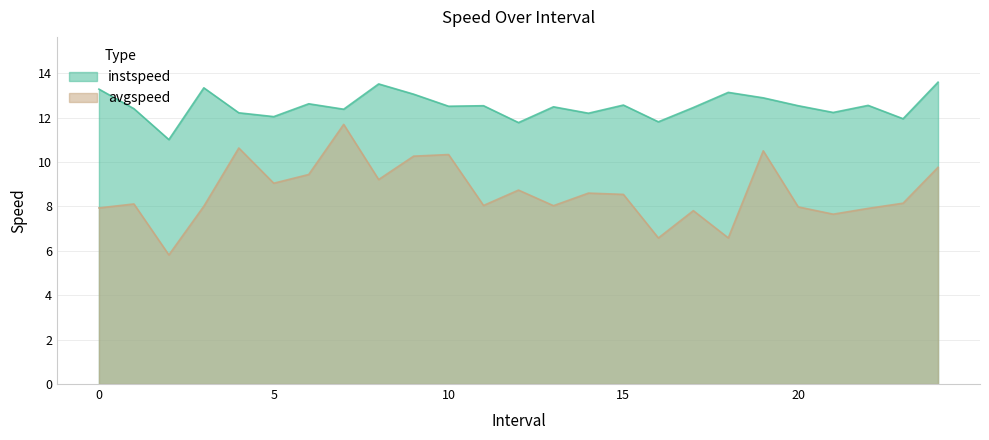

Reading left to right, extract all data points from this chart.

instspeed: 0=13.3	1=12.4	2=11.0	3=13.3	4=12.2	5=12.0	6=12.6	7=12.4	8=13.5	9=13.1	10=12.5	11=12.5	12=11.8	13=12.5	14=12.2	15=12.6	16=11.8	17=12.5	18=13.1	19=12.9	20=12.5	21=12.2	22=12.6	23=12.0	24=13.6
avgspeed: 0=7.9	1=8.1	2=5.8	3=8.0	4=10.6	5=9.0	6=9.4	7=11.7	8=9.2	9=10.3	10=10.3	11=8.0	12=8.7	13=8.0	14=8.6	15=8.5	16=6.6	17=7.8	18=6.6	19=10.5	20=8.0	21=7.7	22=7.9	23=8.1	24=9.8